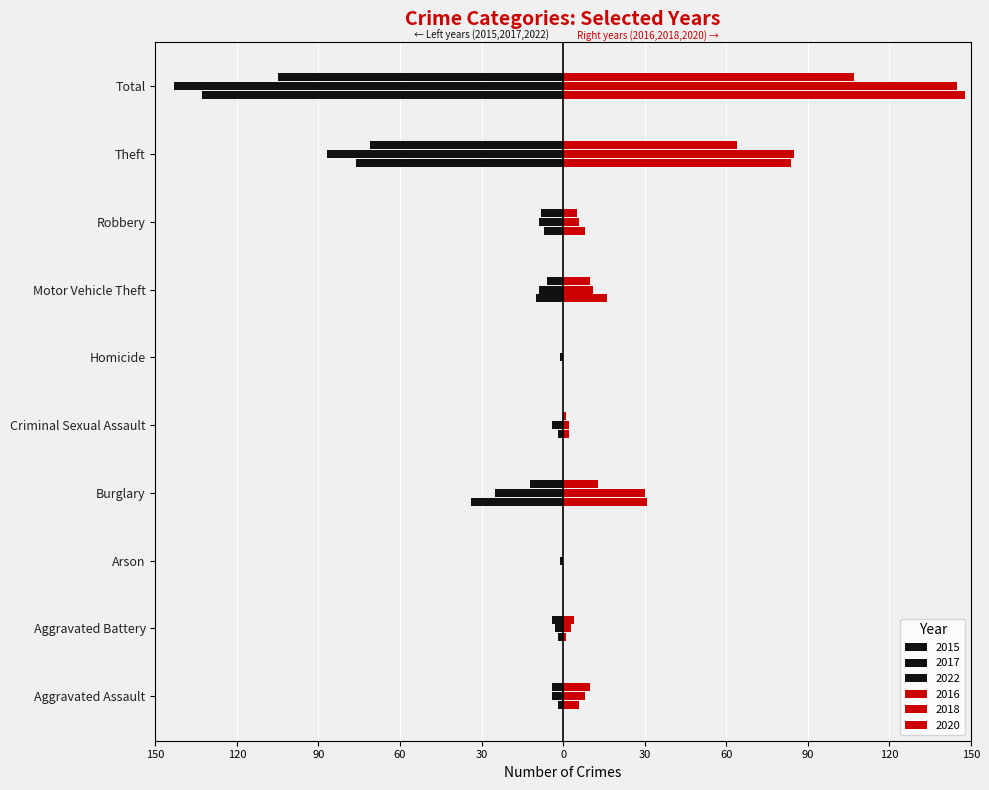

Rank the categories by 2018 value from highest to lowest.

Total, Theft, Burglary, Motor Vehicle Theft, Aggravated Assault, Robbery, Aggravated Battery, Criminal Sexual Assault, Arson, Homicide